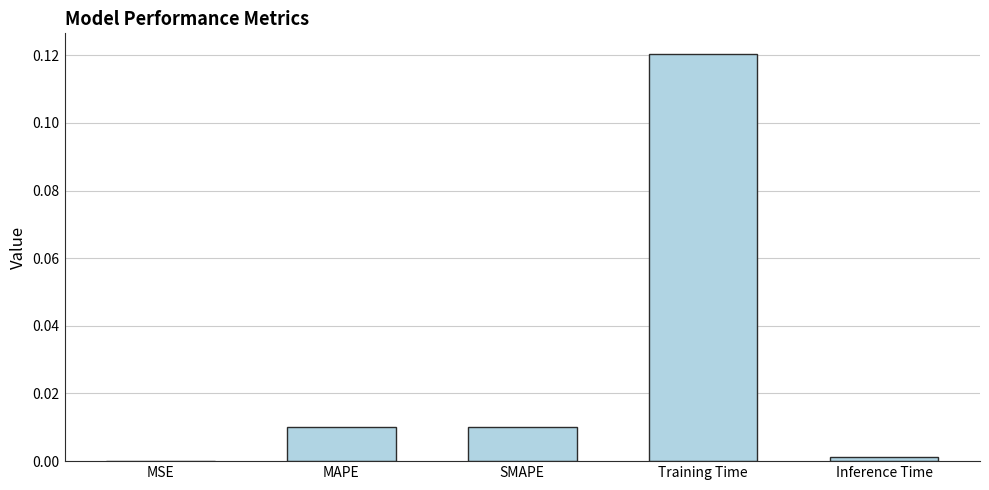

At which category does the chart reach its peak across all series?

Training Time